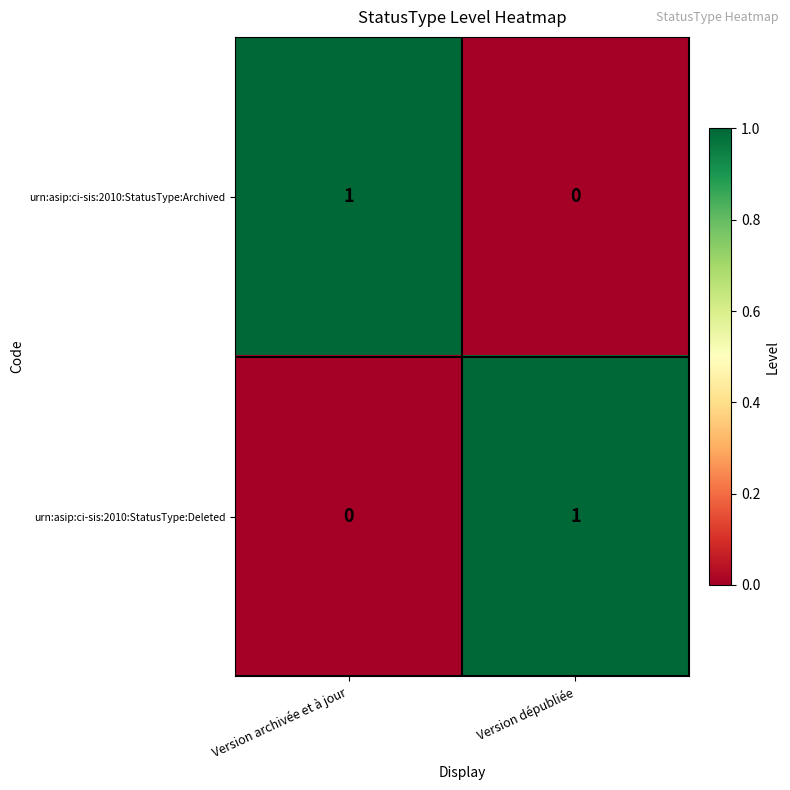

The value of urn:asip:ci-sis:2010:StatusType:Deleted at Version archivée et à jour is -1. True or false?

False